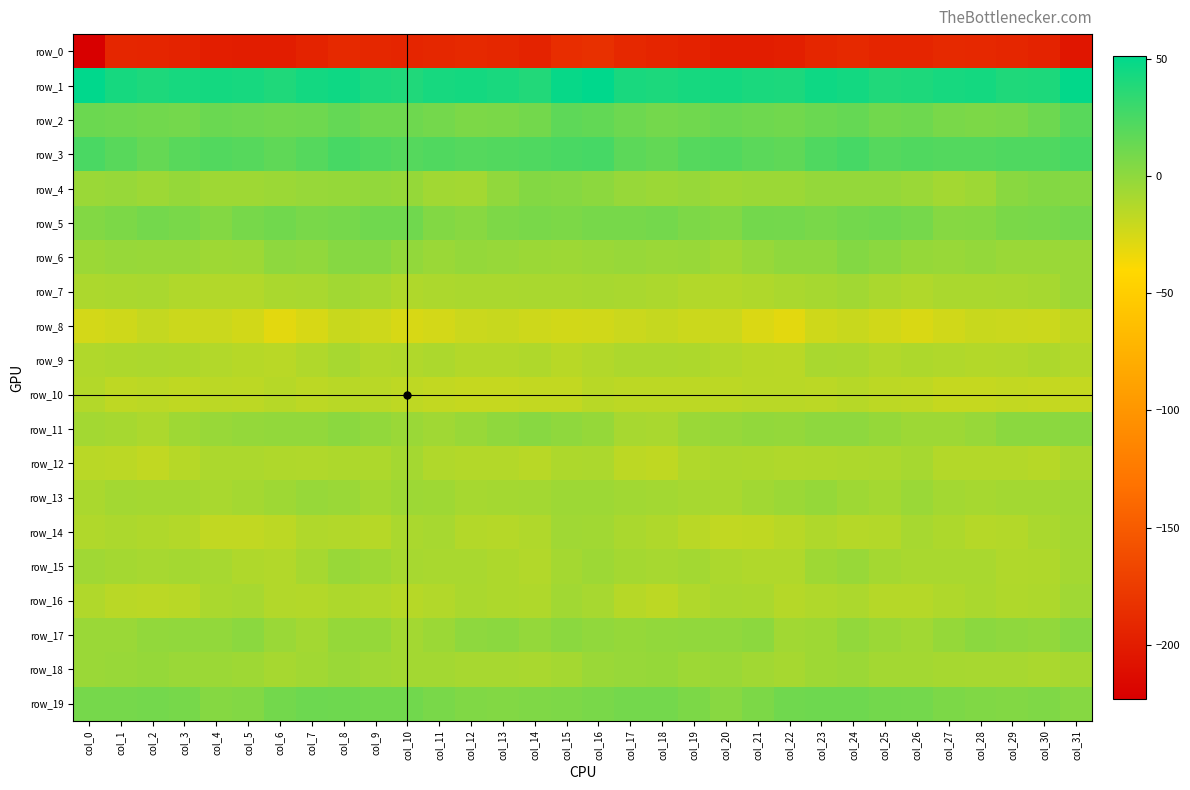

Which series has the largest total across all categories?

row_1